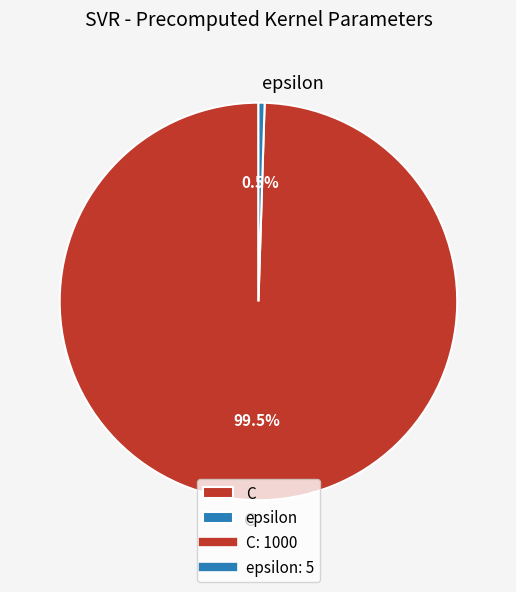

True or false: C accounts for 93% of the total.

False